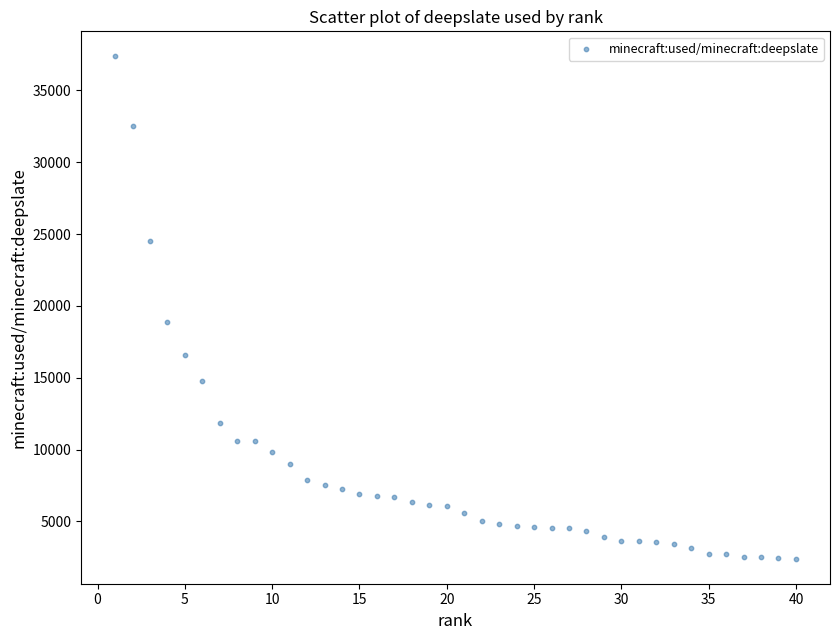

What is the range of Y values (max minus min)?

34950